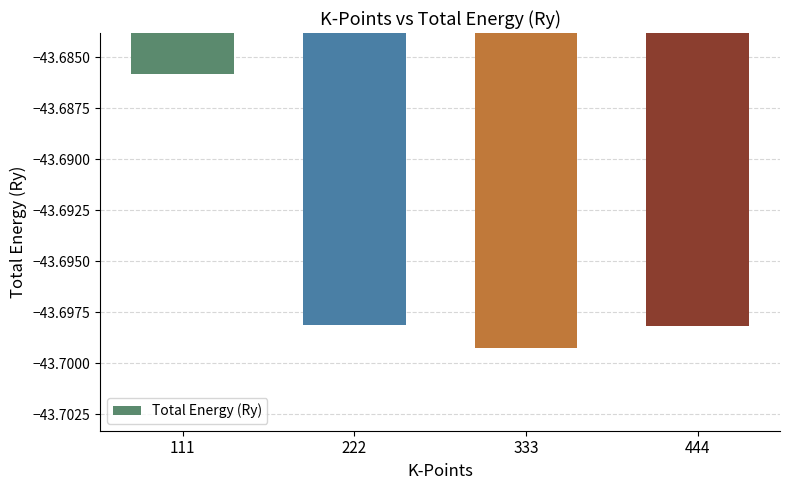

Which category has the highest value across all series?

111